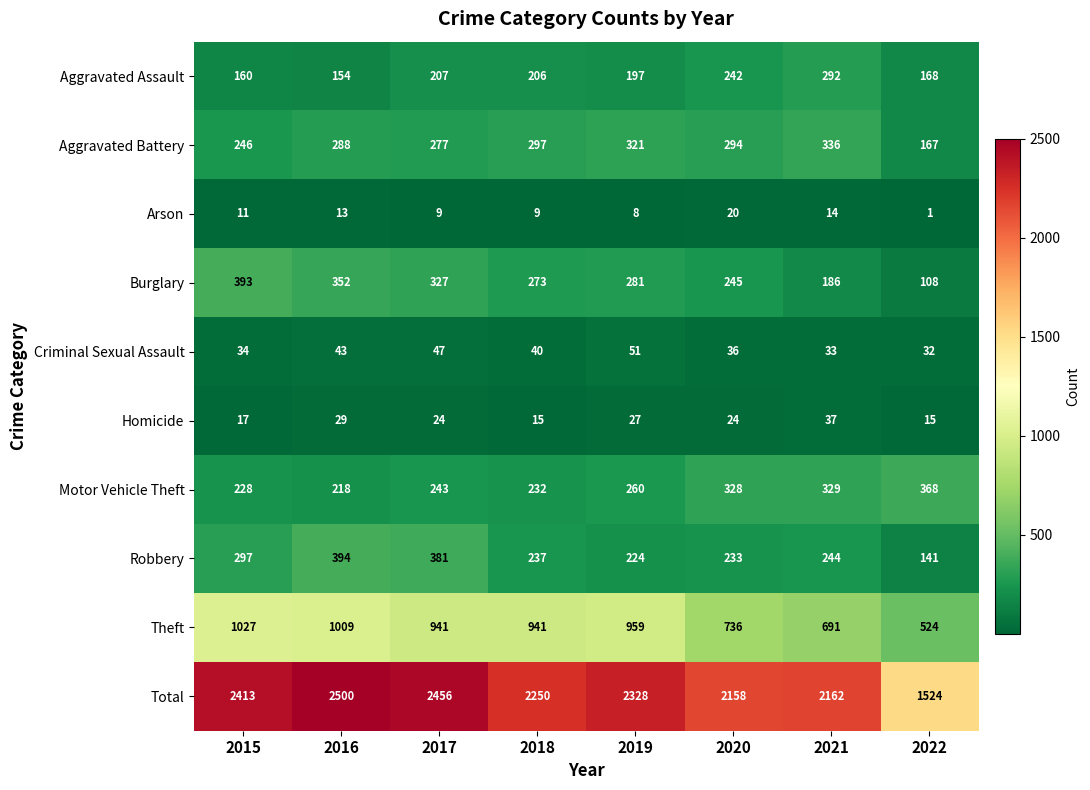

Where is Total nearest to the value 2012?

2020